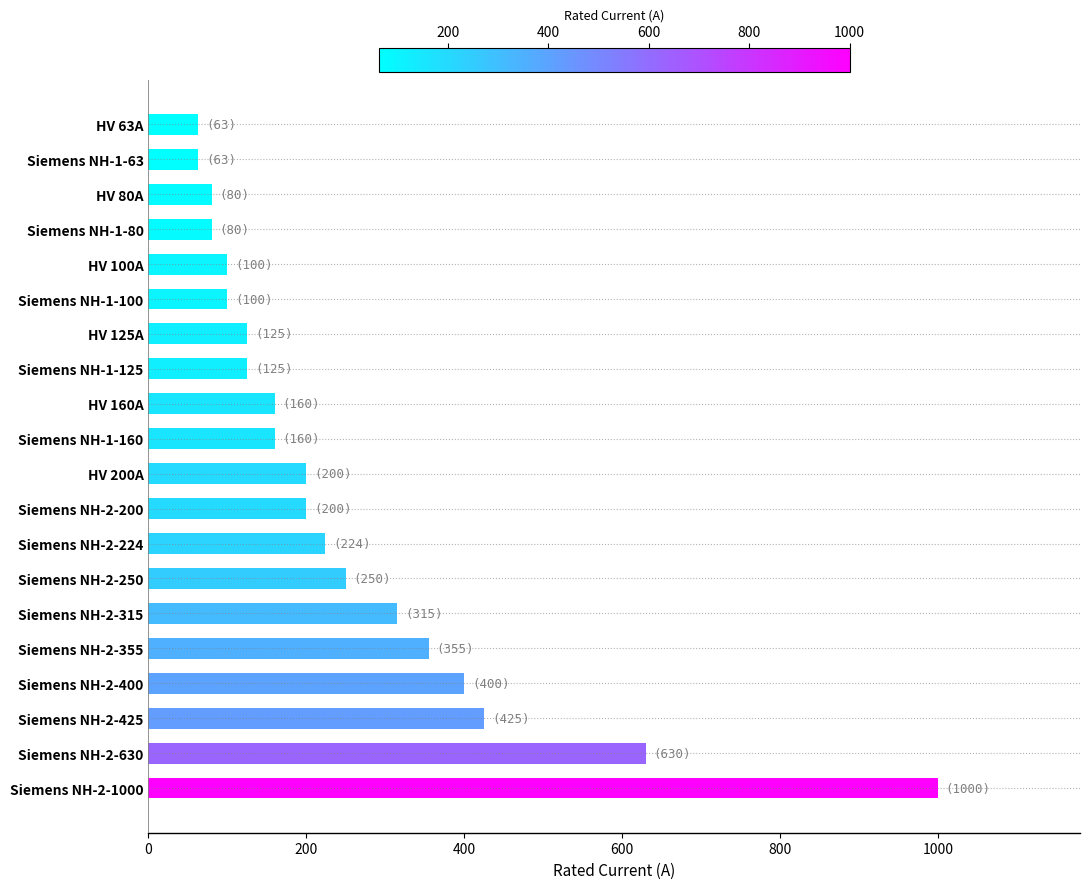

What is the minimum value shown in the chart?

63